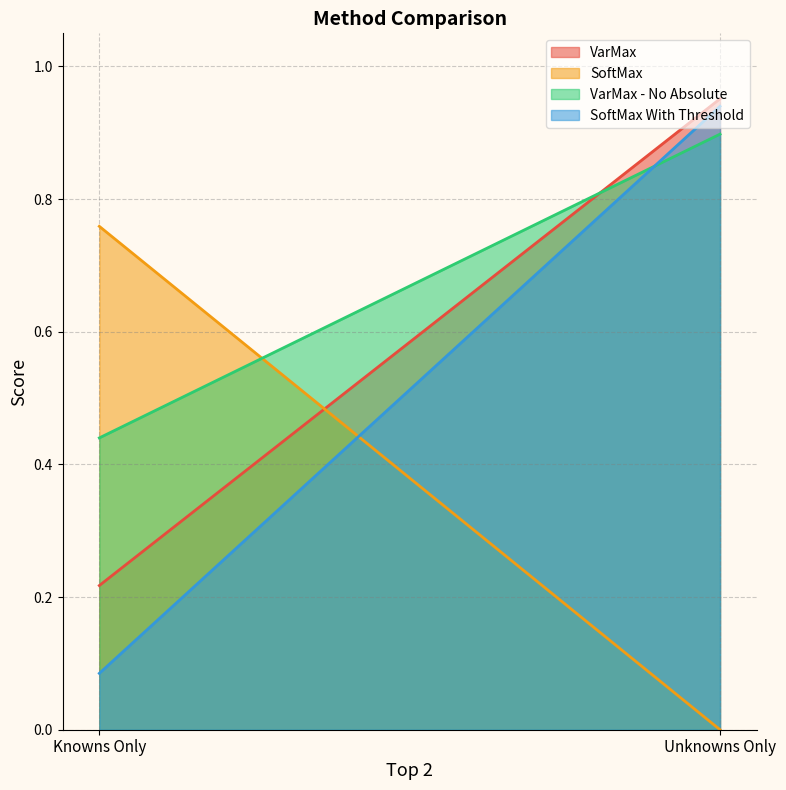

The value of SoftMax With Threshold at Knowns Only is 0.1. True or false?

False